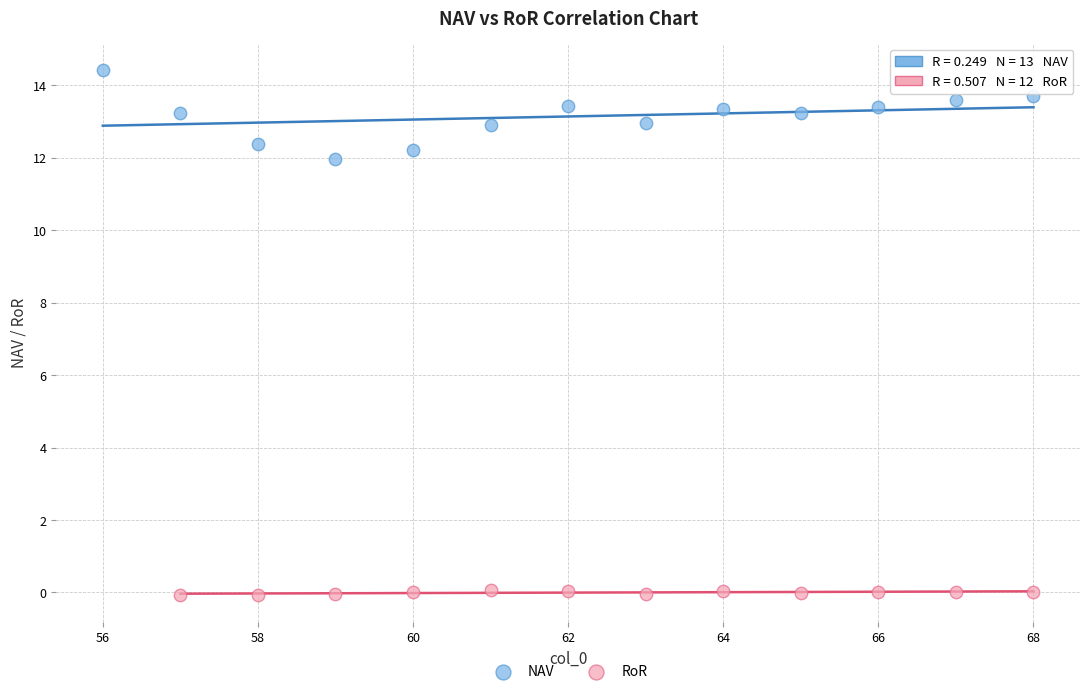

Which series reaches the minimum Y coordinate?

RoR